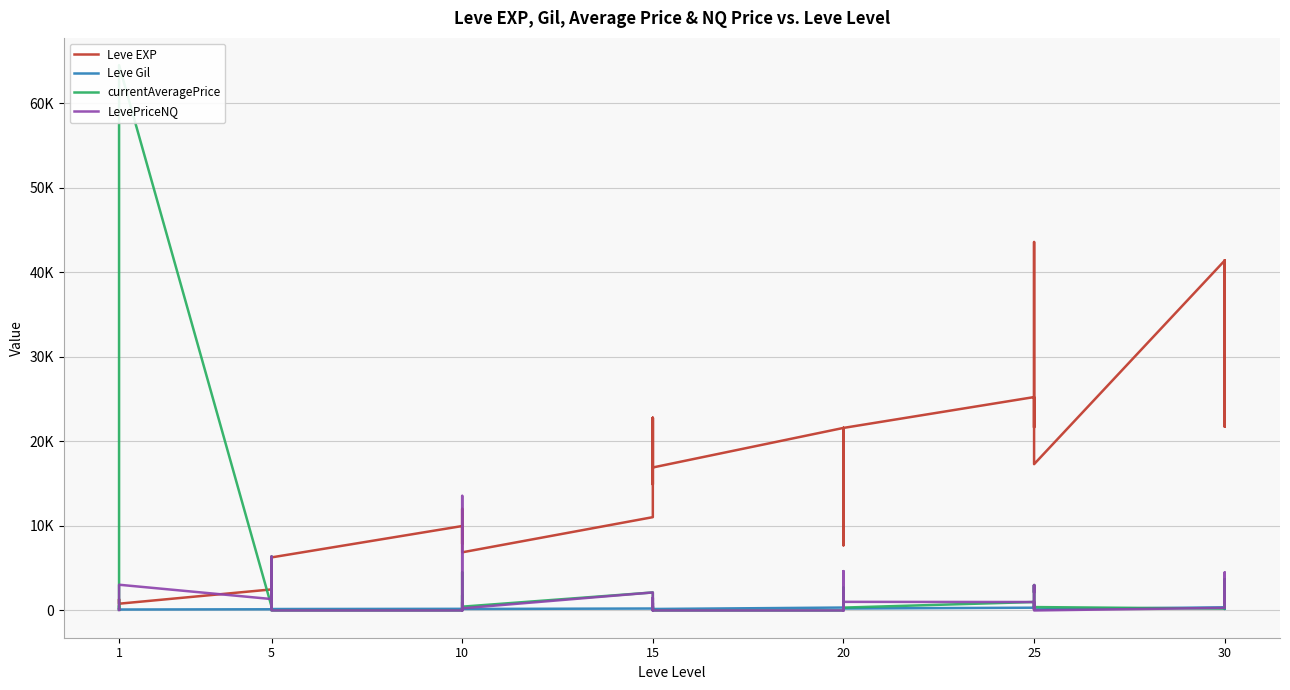

What is the value of the Leve Gil point at the 29th from the left?

326.0